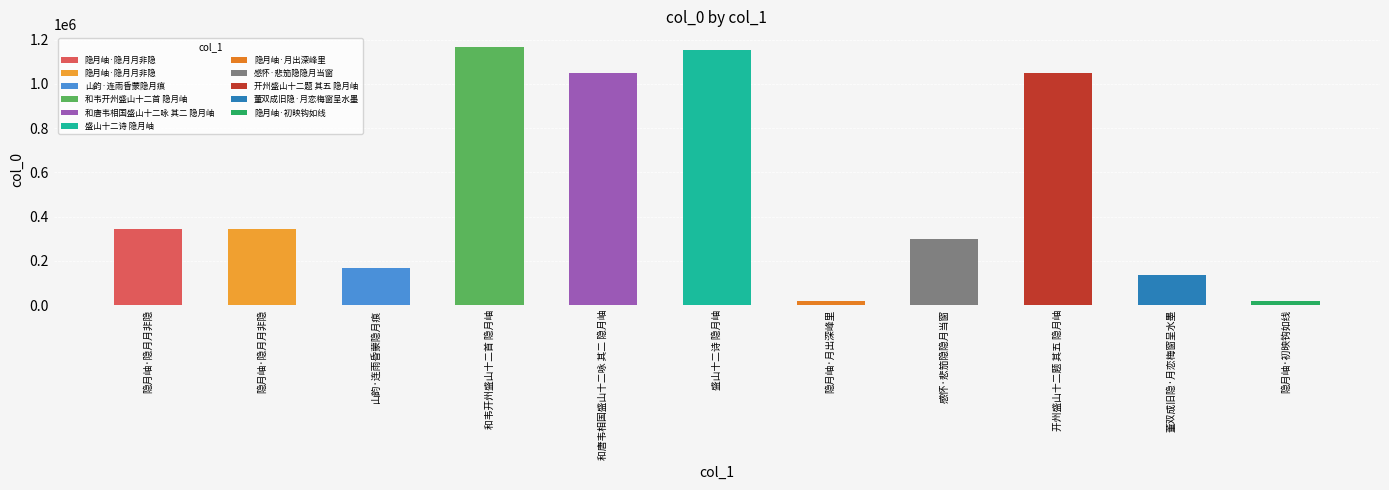

How many bars are there in total?

11